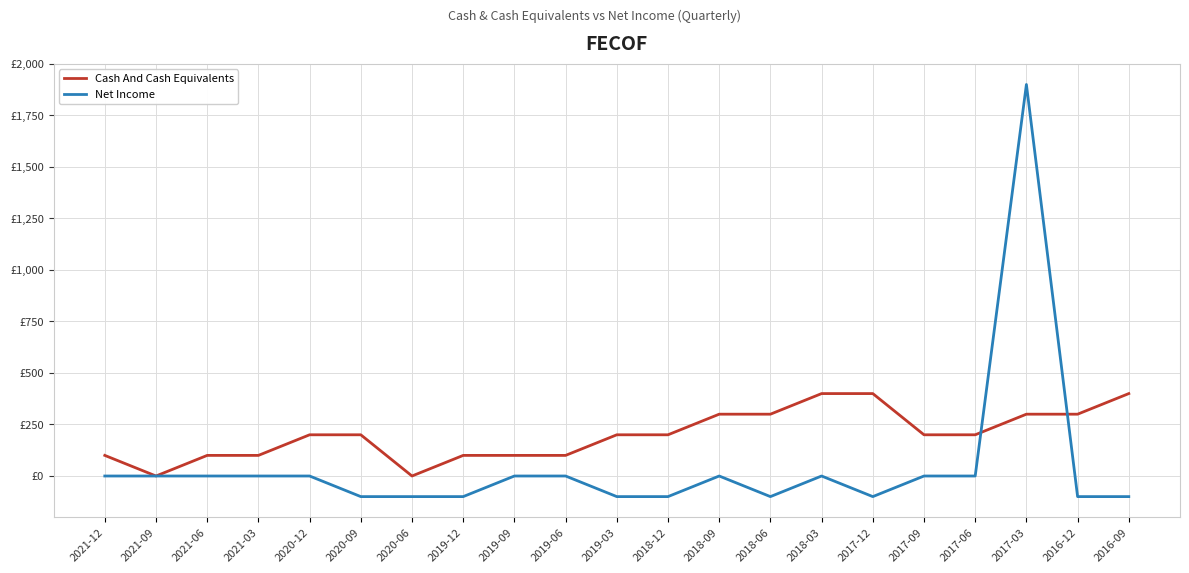

At how many categories does at least one series exceed 1865?

1